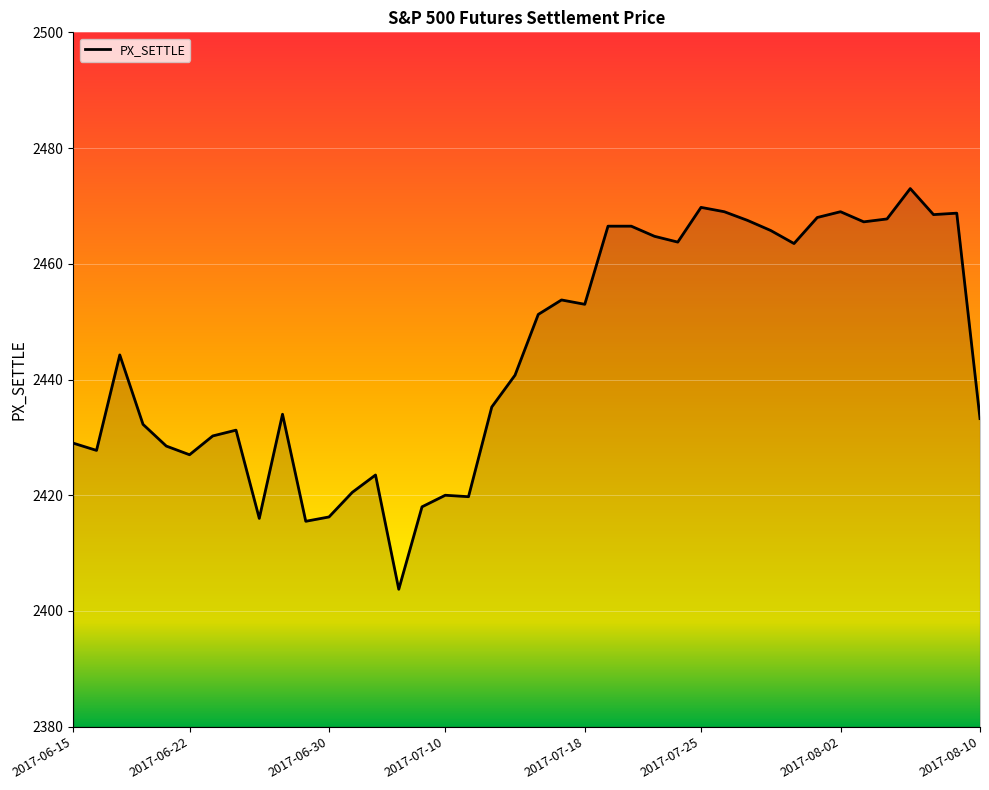

What is the greatest value displayed?

2473.0